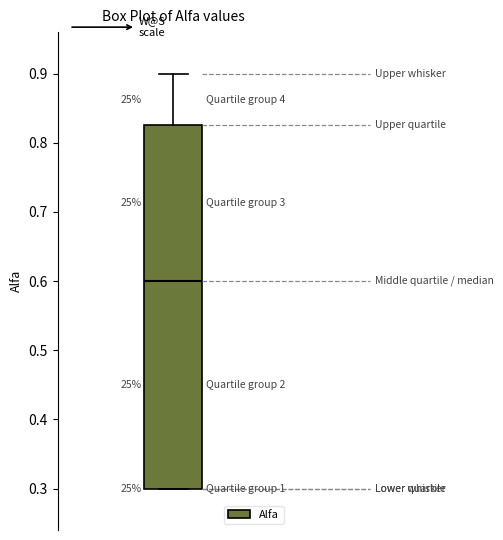

Transcribe this box plot: give where the median line is, the range the box spans, and where the two whiskers end, as read against the y-axis. The values are not printed on the chart, so give them approximately, as read against the axis.

median 0.60, box 0.30 to 0.83, whiskers 0.30 to 0.90